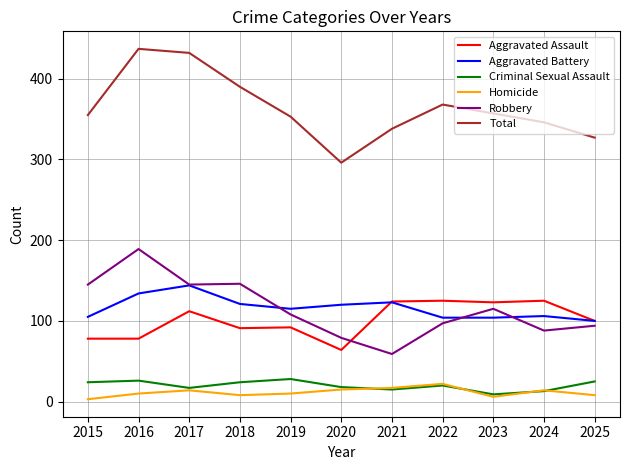

The value of Homicide at 2018 is 8. True or false?

True